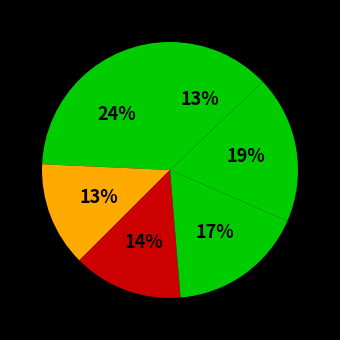

How many slices are in this pie chart?

6